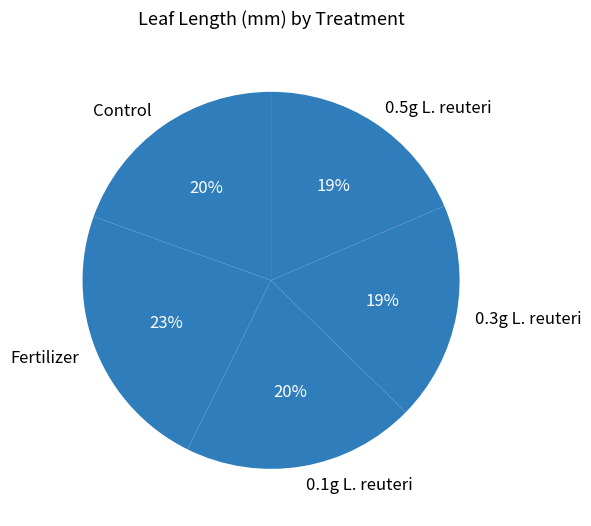

The 0.5g L. reuteri slice represents 19% of the pie. True or false?

True